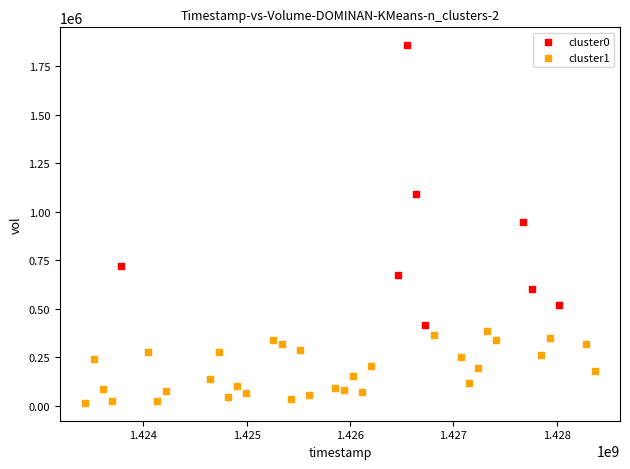

Which series has the widest spread of Y values?

cluster0